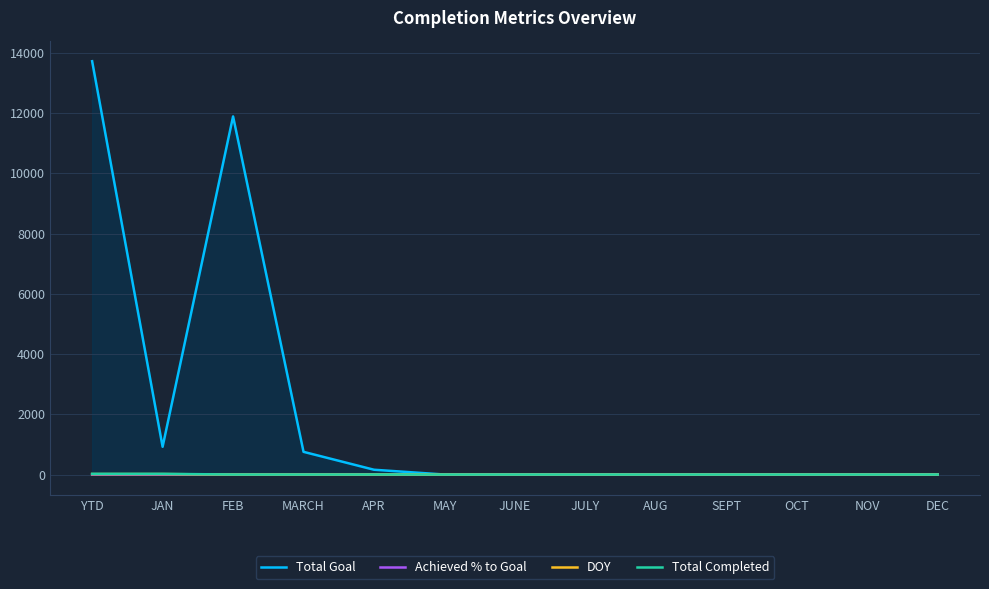

What is the highest value of the DOY series?

15.0